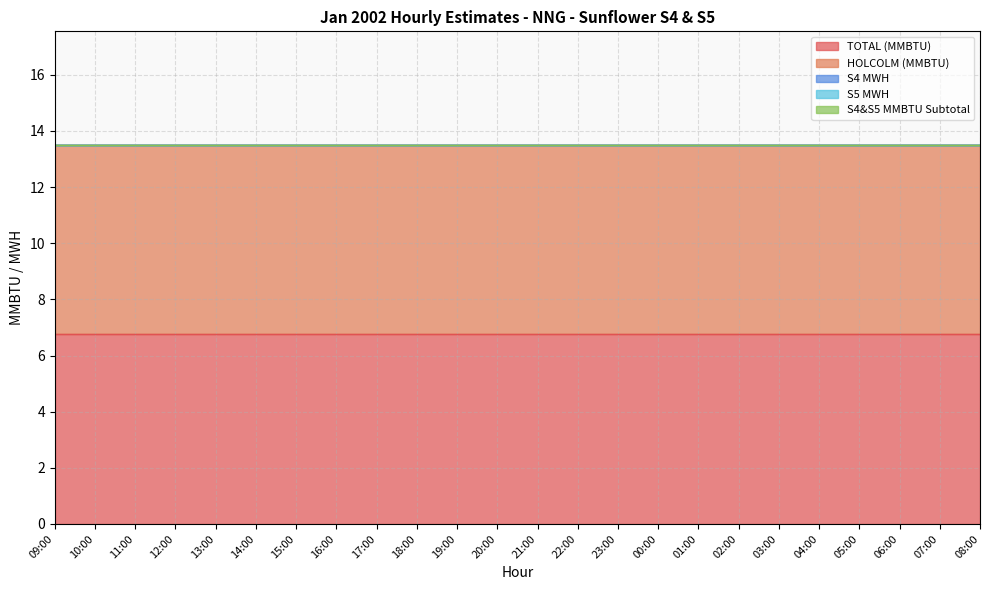

What is the label of the 20th point from the left?

04:00